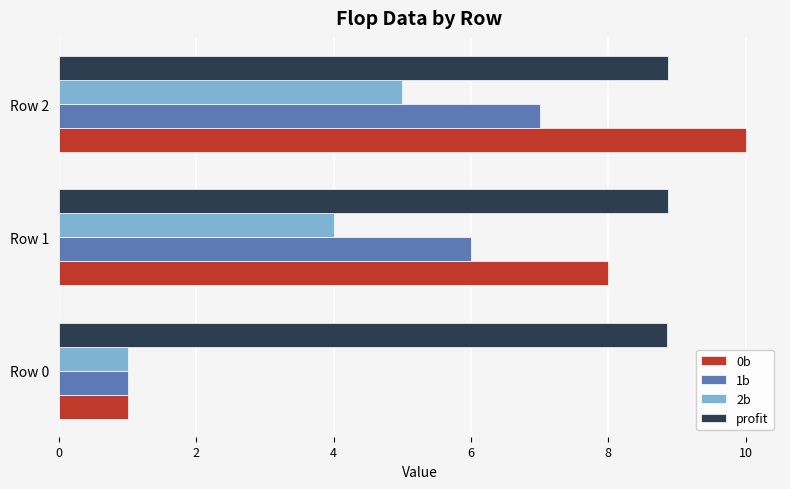

True or false: 0b has a value of 10.0 at Row 2.

True